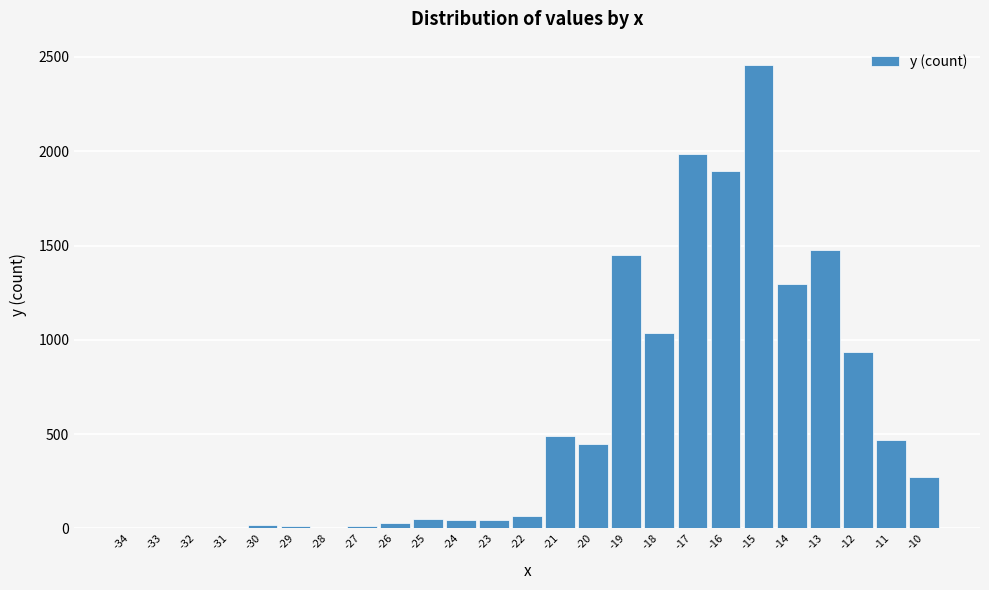

What is the maximum value shown in the chart?

2458